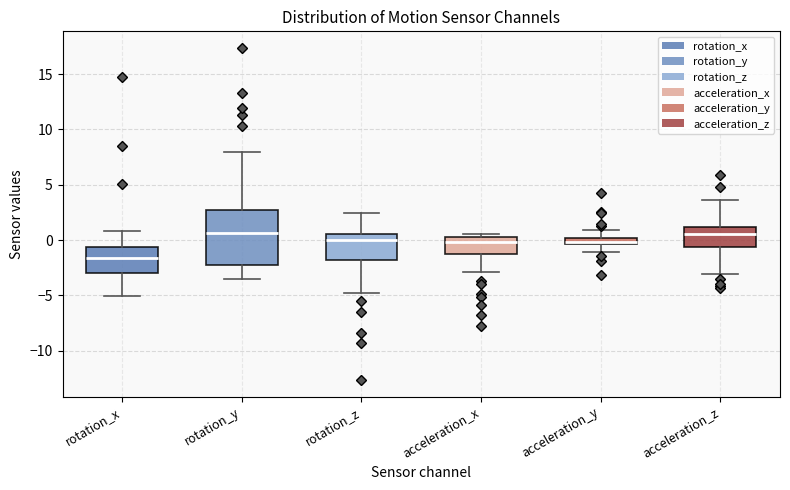

Where does the lower whisker of the box for rotation_z end on the y-axis? The values are not printed on the chart, so give them approximately, as read against the axis.

-5.0